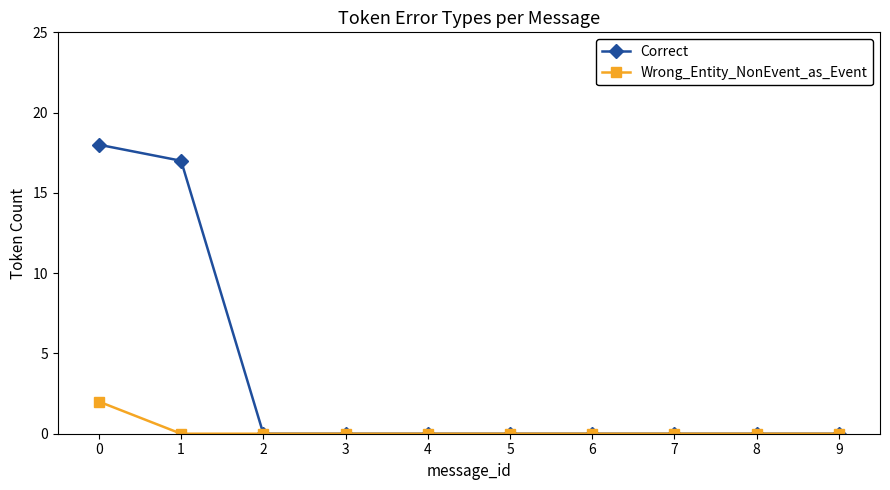

Reading left to right, list all the values displayed in this chart.

Correct: 18	17	0	0	0	0	0	0	0	0
Wrong_Entity_NonEvent_as_Event: 2	0	0	0	0	0	0	0	0	0